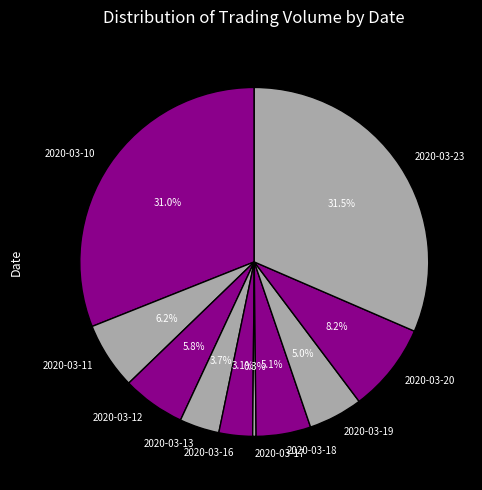

Is there any slice that represents more than half of the pie?

No